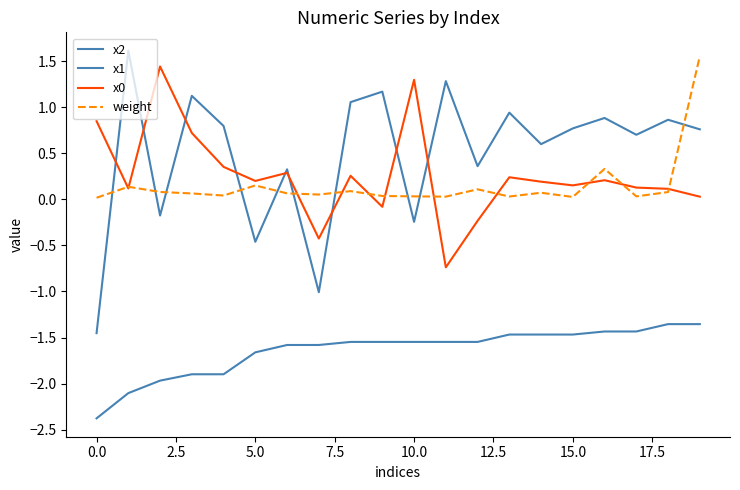

What is the sum of all x2 values?

-32.8